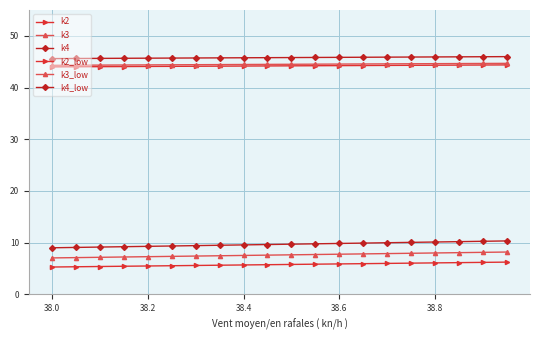

Which series has the widest spread of values?

k4_low